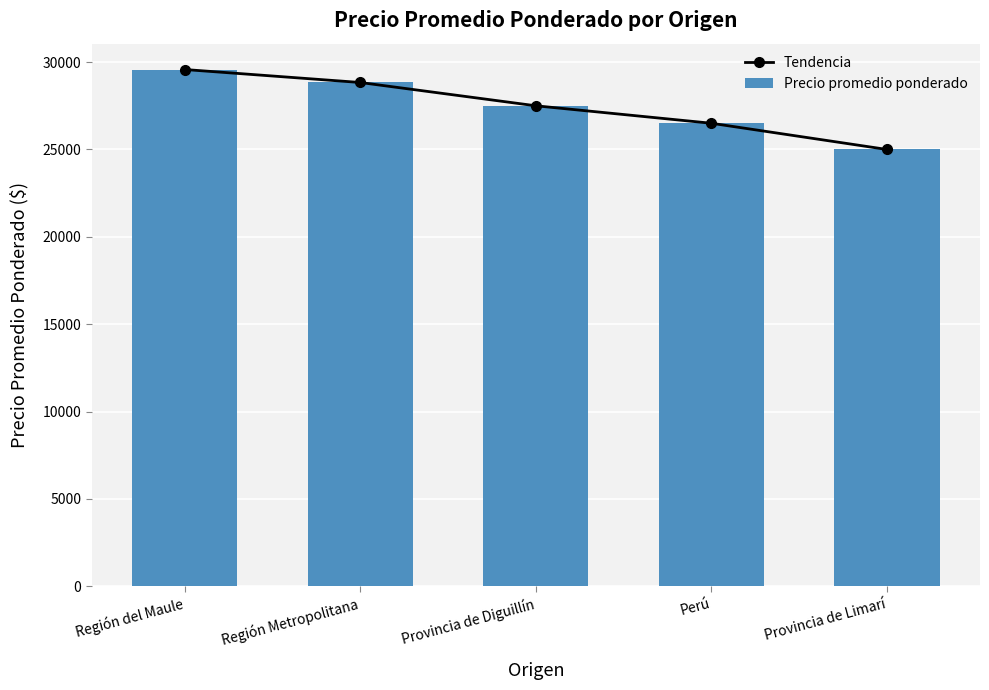

What is the sum of all Precio promedio ponderado values?

137409